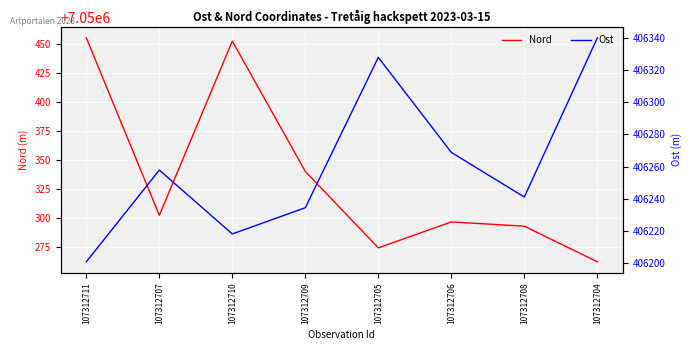

What is the average value of the Ost series?

406261.1